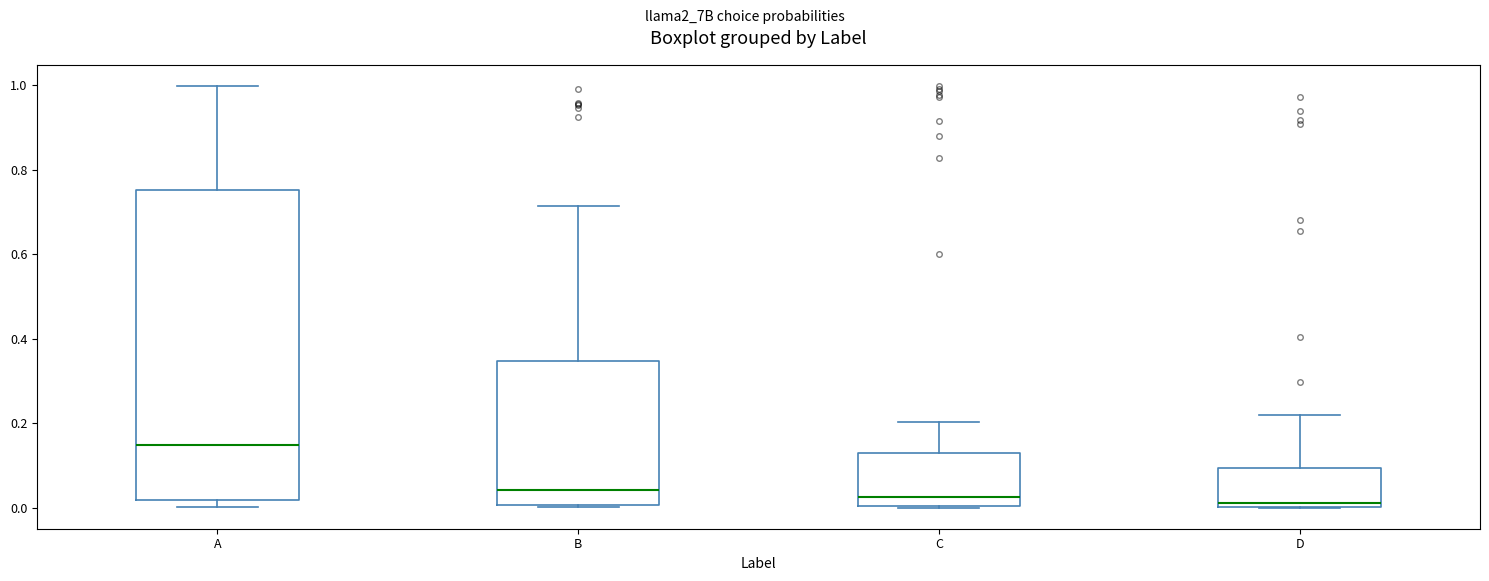

Reading left to right, read every box against the y-axis: the position of its median line, the range the box covers, and the ends of its whiskers. The values are not printed on the chart, so give them approximately, as read against the axis.

A: median 0.14, box 0.02 to 0.76, whiskers 0.00 to 1.00
B: median 0.04, box 0.00 to 0.34, whiskers 0.00 to 0.72
C: median 0.02, box 0.00 to 0.12, whiskers 0.00 to 0.20
D: median 0.02, box 0.00 to 0.10, whiskers 0.00 to 0.22